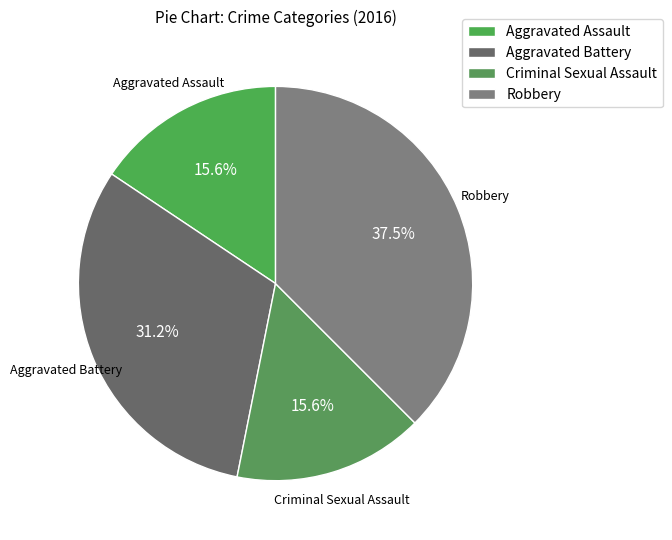

Approximately how many times larger is the value at Aggravated Assault compared to Robbery?

0.4